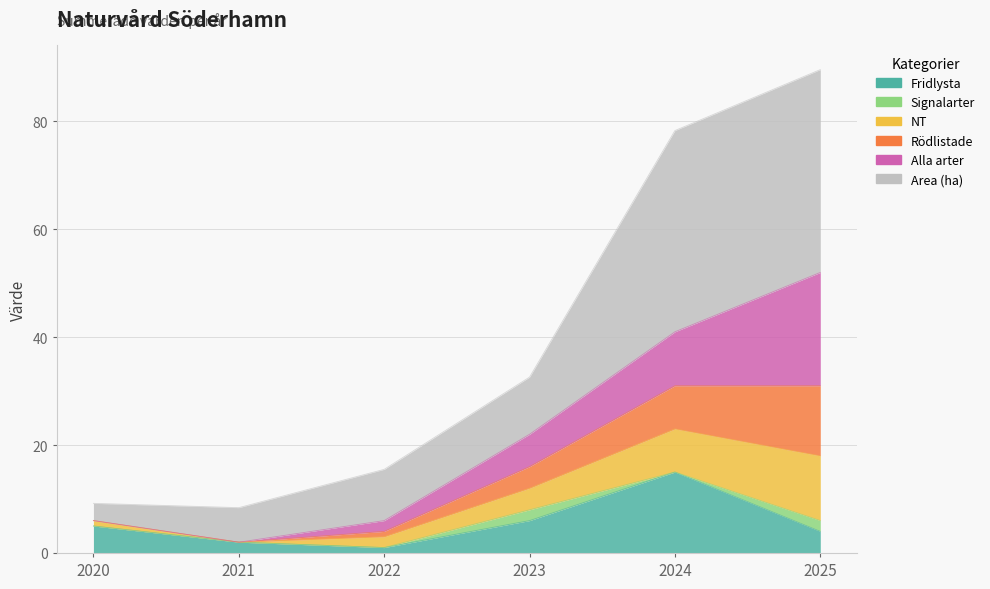

What is the value of the Area (ha) point at the 4th from the left?

32.6